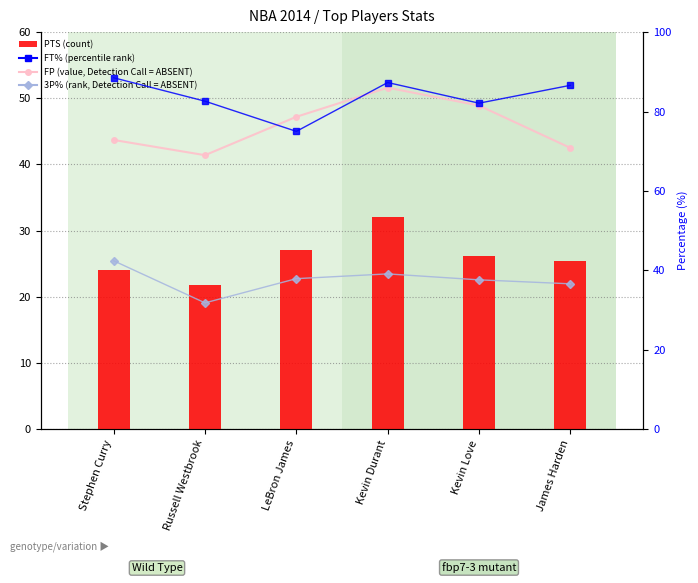

Reading left to right, transcribe all the data shown in this chart.

FP (value, Detection Call = ABSENT): 43.7	41.4	47.2	51.6	48.9	42.5
PTS (count): 24.0	21.8	27.1	32.0	26.1	25.4
FT% (percentile rank): 88.5	82.6	75.0	87.3	82.1	86.6
3P% (rank, Detection Call = ABSENT): 42.4	31.8	37.9	39.1	37.6	36.6